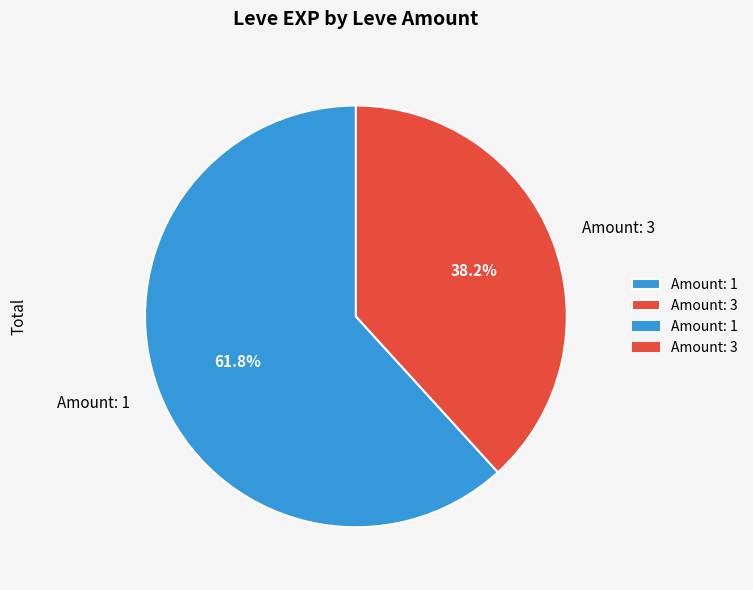

To the nearest percent, what is the average slice percentage?

50%